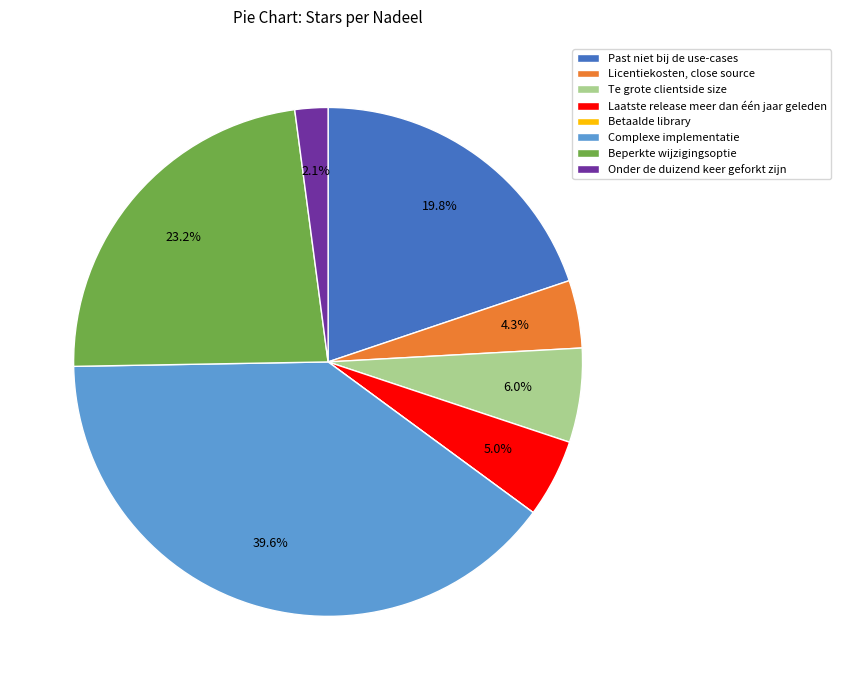

What percentage is NOT represented by Te grote clientside size?

94.0%